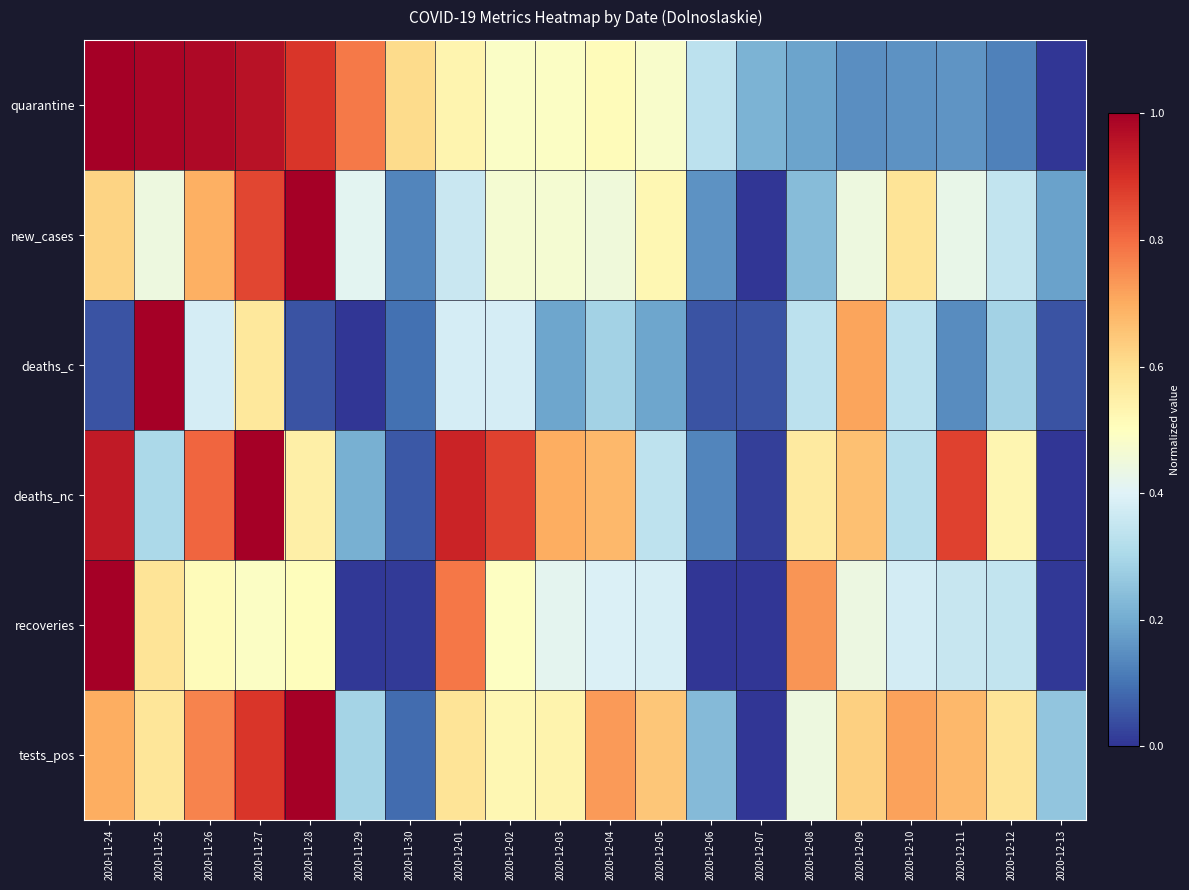

How many distinct data groups are displayed?

6